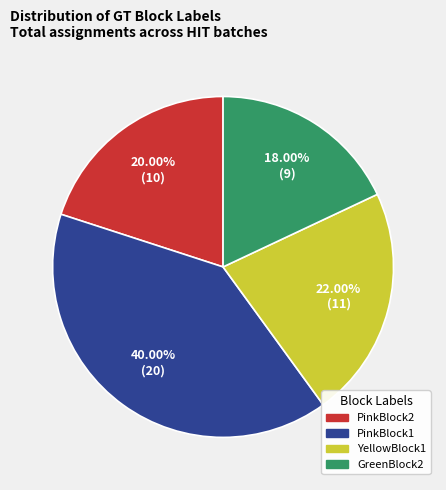

Is there a majority slice in this chart?

No